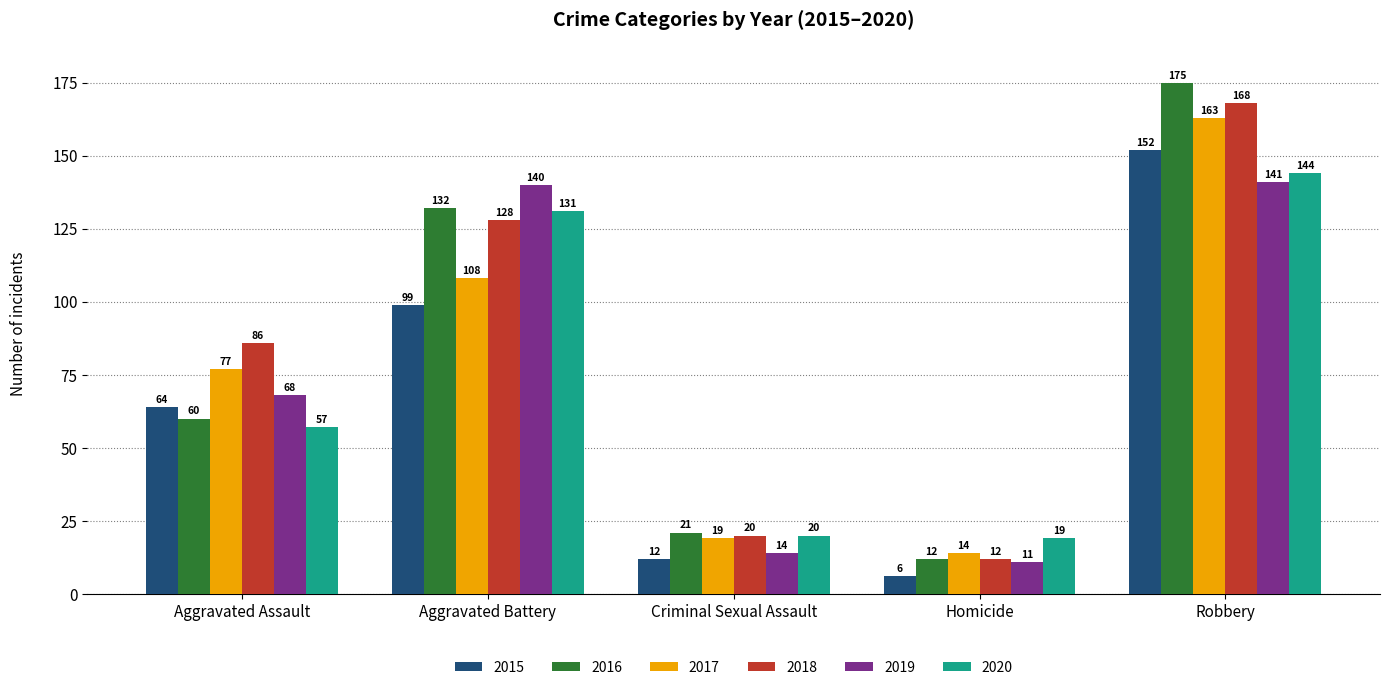

How many data points in 2017 are less than 77?

2